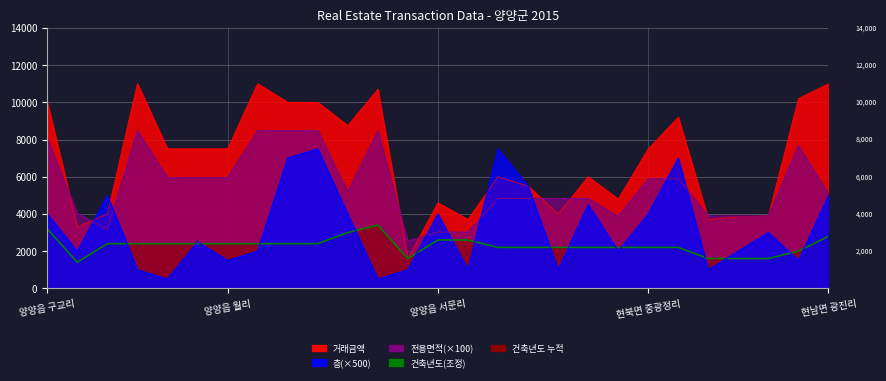

At 0, list the series in order from smallest to largest.

건축년도, 층, 전용면적, 거래금액